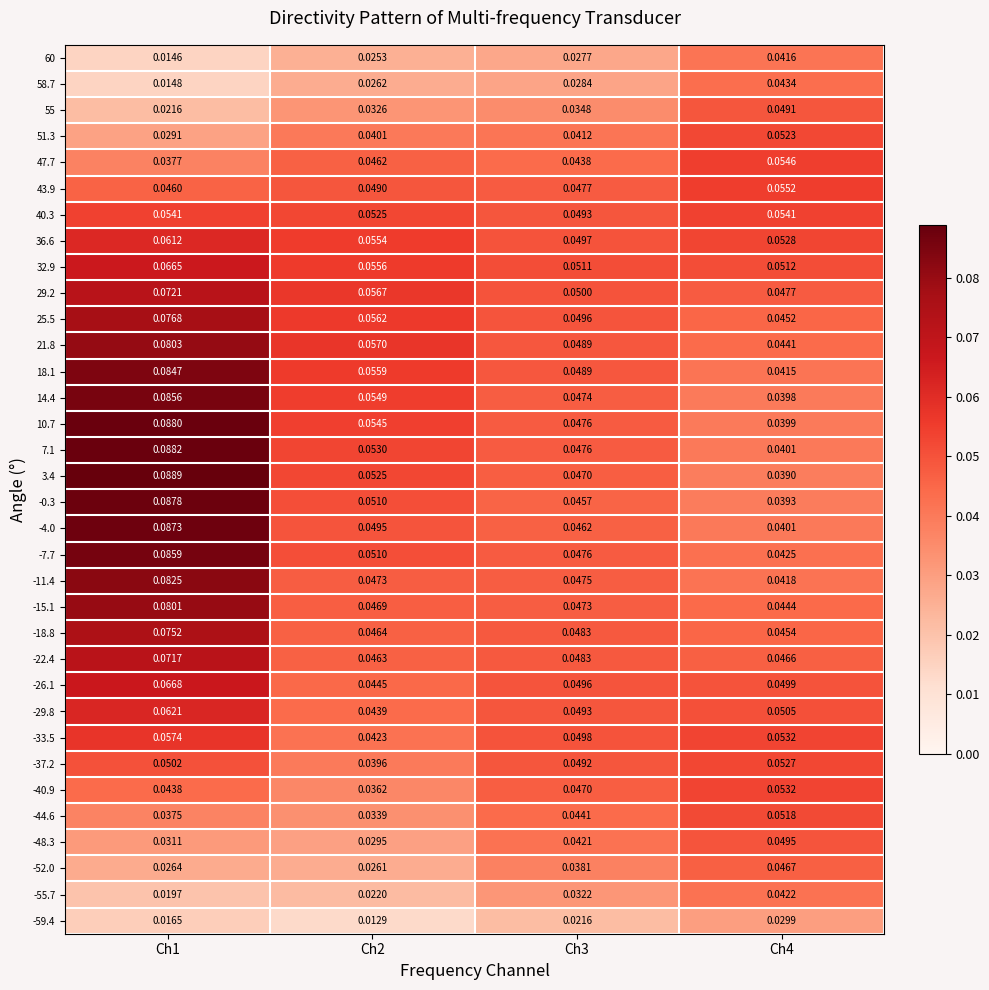

How many data points does each series have?

4